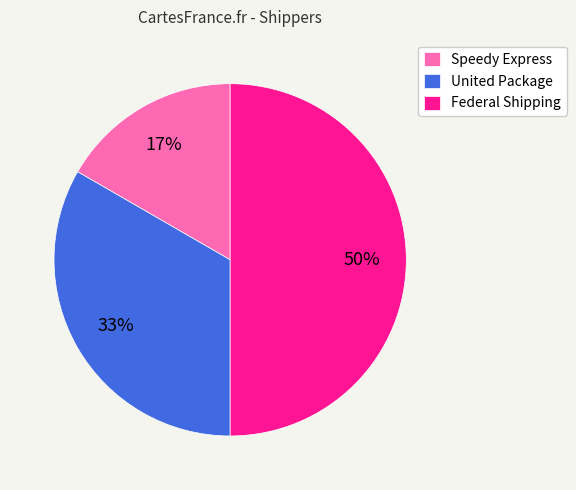

True or false: Federal Shipping accounts for 38% of the total.

False